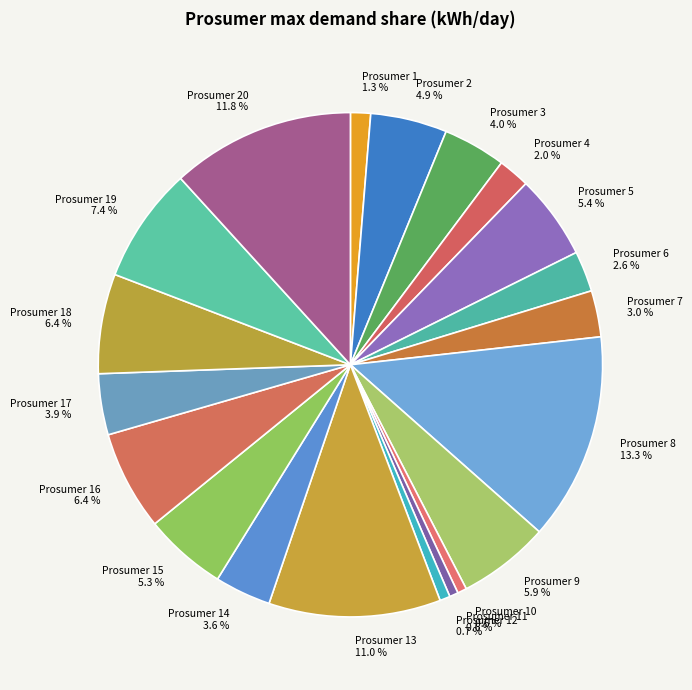

Does Prosumer 1 represent more than half of the total?

No